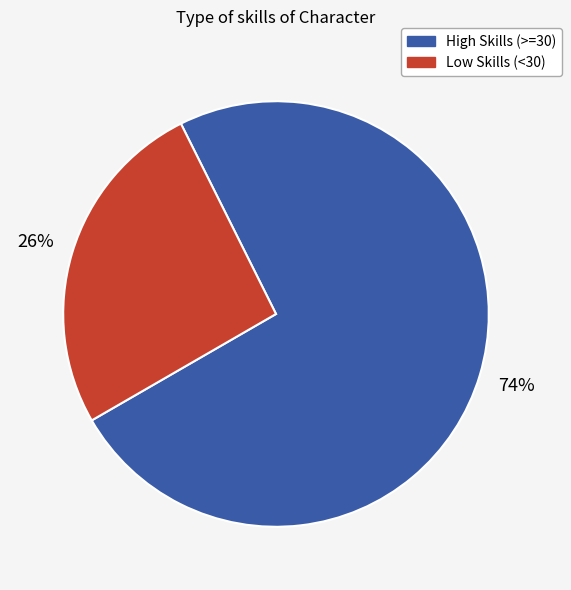

To the nearest percent, what is the difference between the largest and smallest slice percentages?

48%